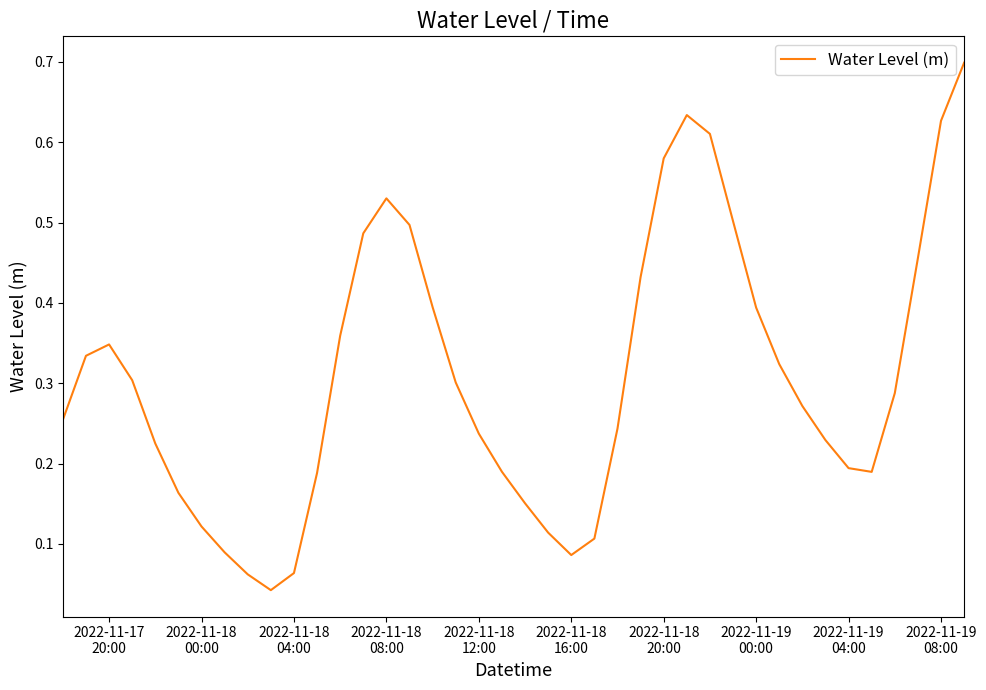

What is the difference between the maximum and minimum values?

0.7